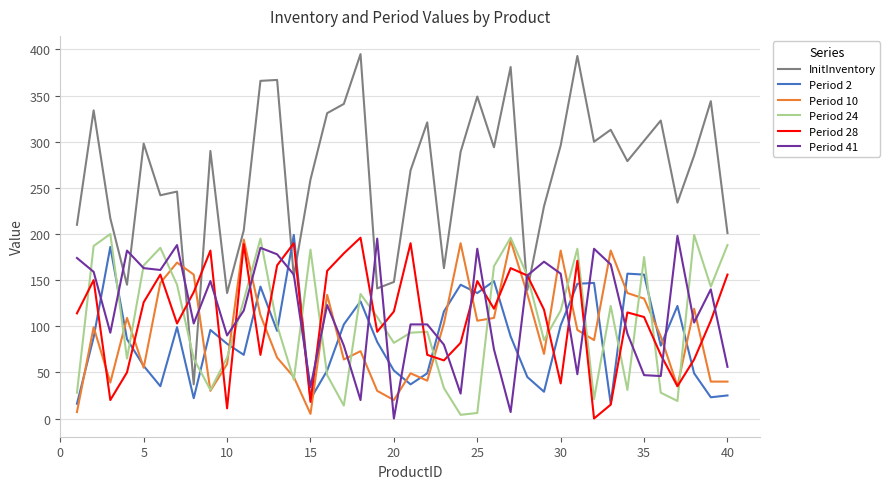

What is the highest value of the InitInventory series?

395